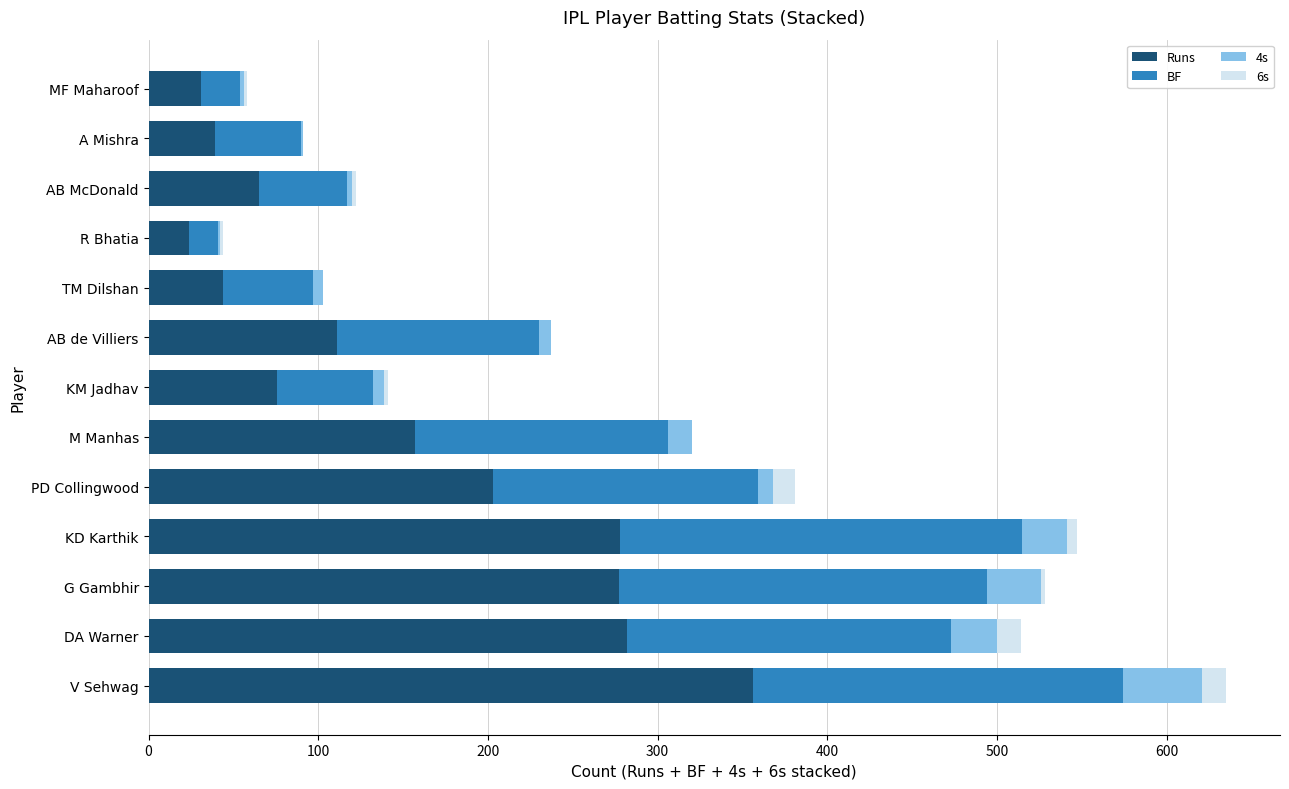

At which category is the sum across all series the highest?

V Sehwag